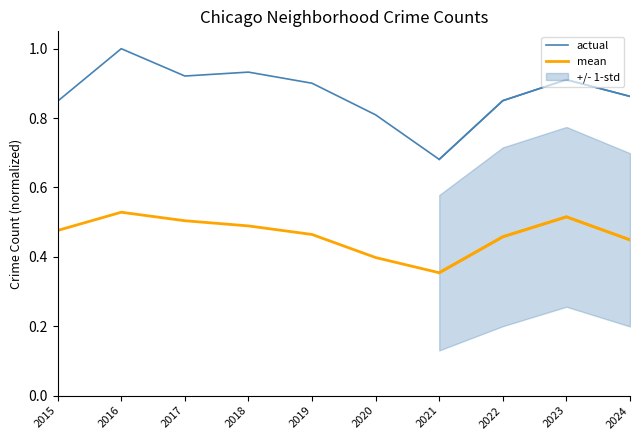

Is this an area chart (filled region under the line)?

No